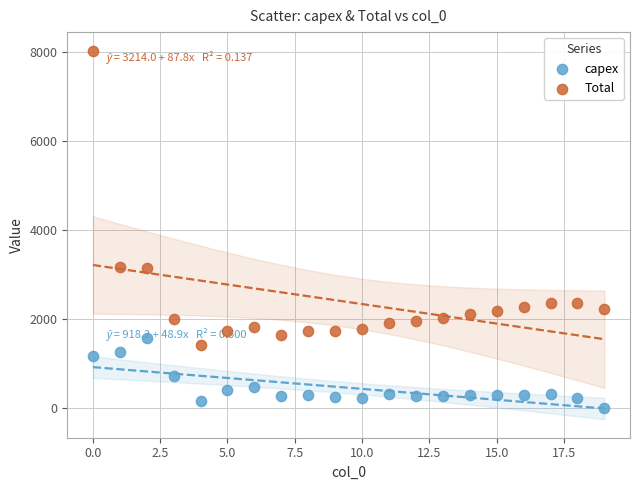

What are all the series names shown in the legend?

capex, Total